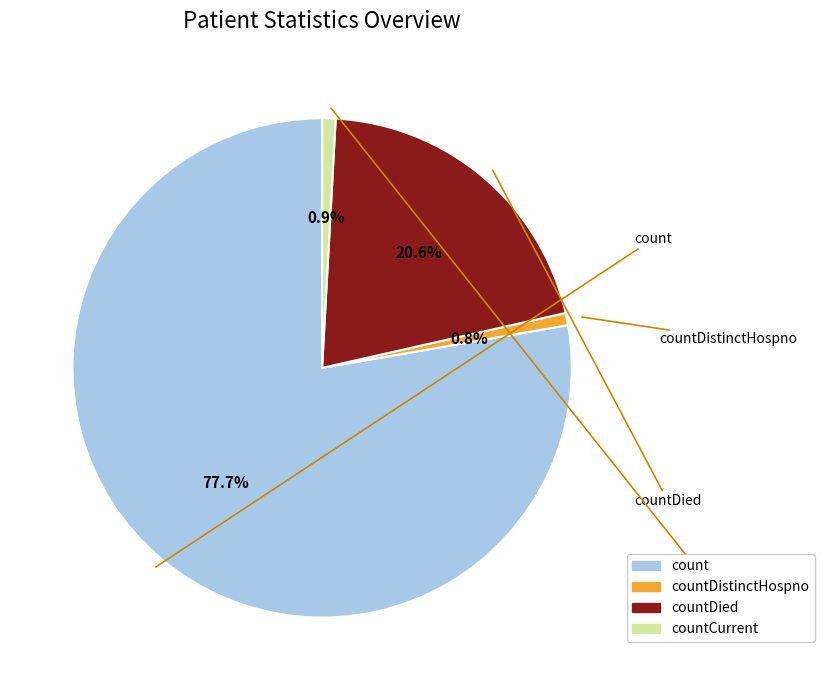

Which category has the smallest portion of the pie?

countDistinctHospno